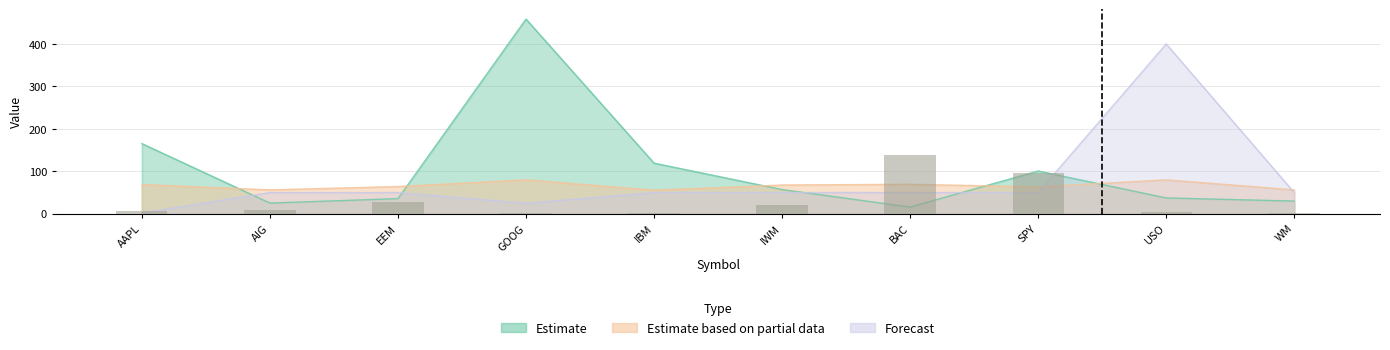

What is the sum of all Estimate values?

1045.5